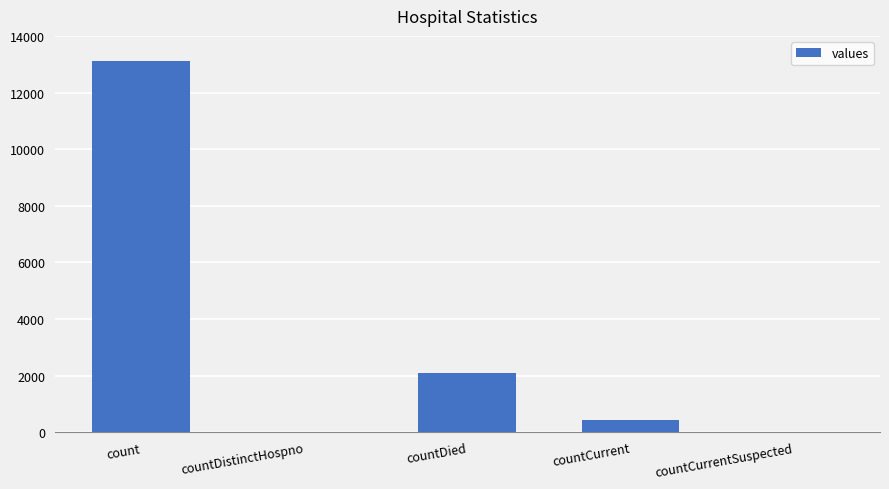

Count the number of categories in the chart.

5